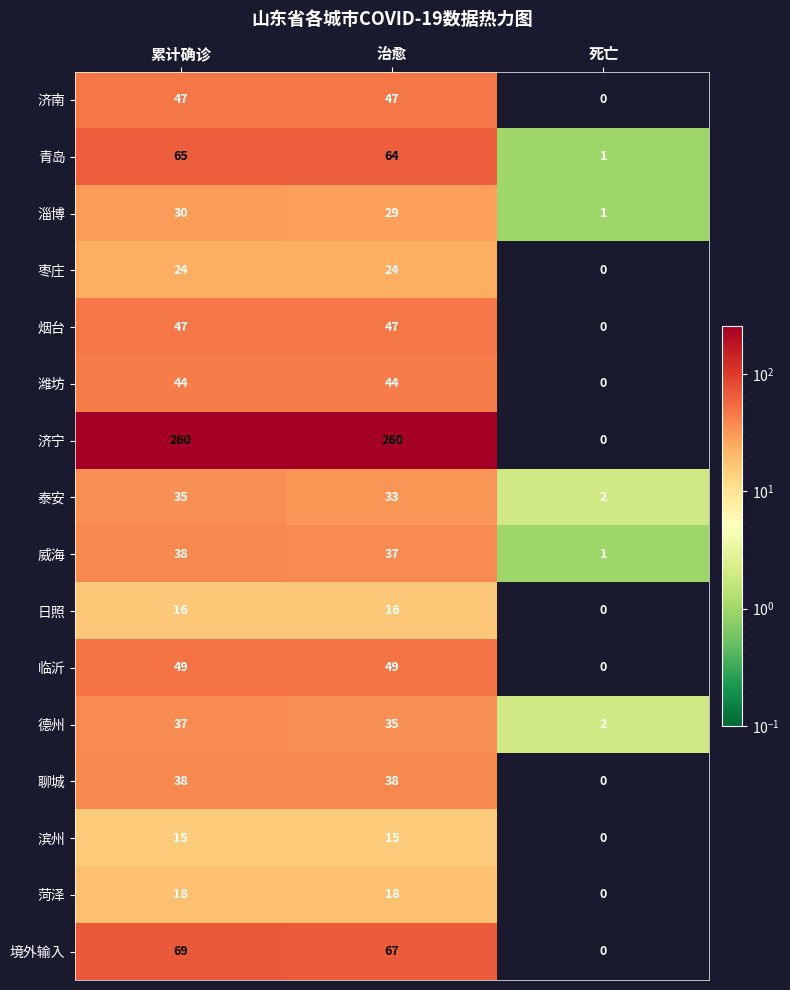

Count the number of data series in this chart.

16